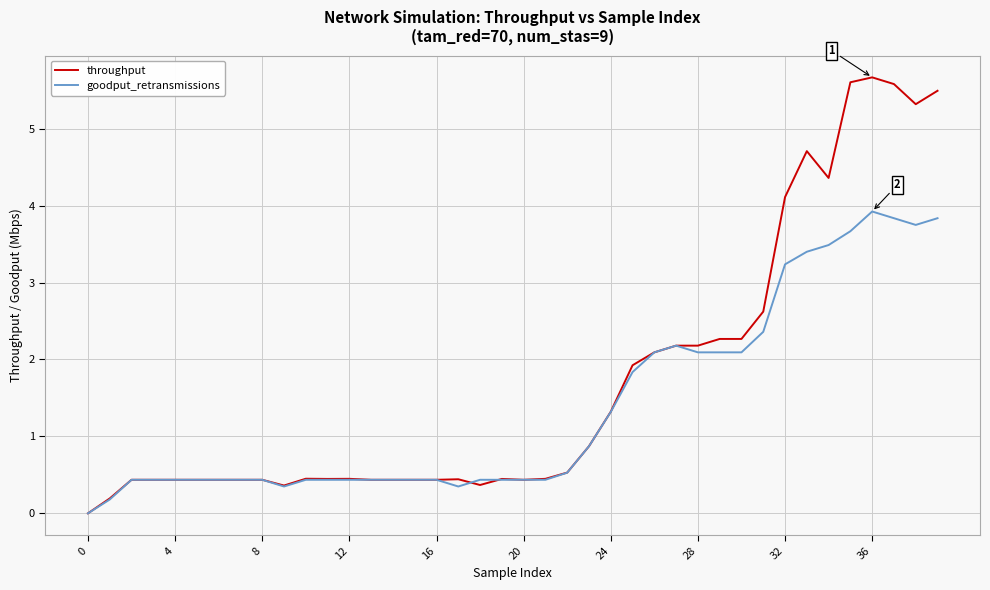

Which series has the largest total across all categories?

throughput